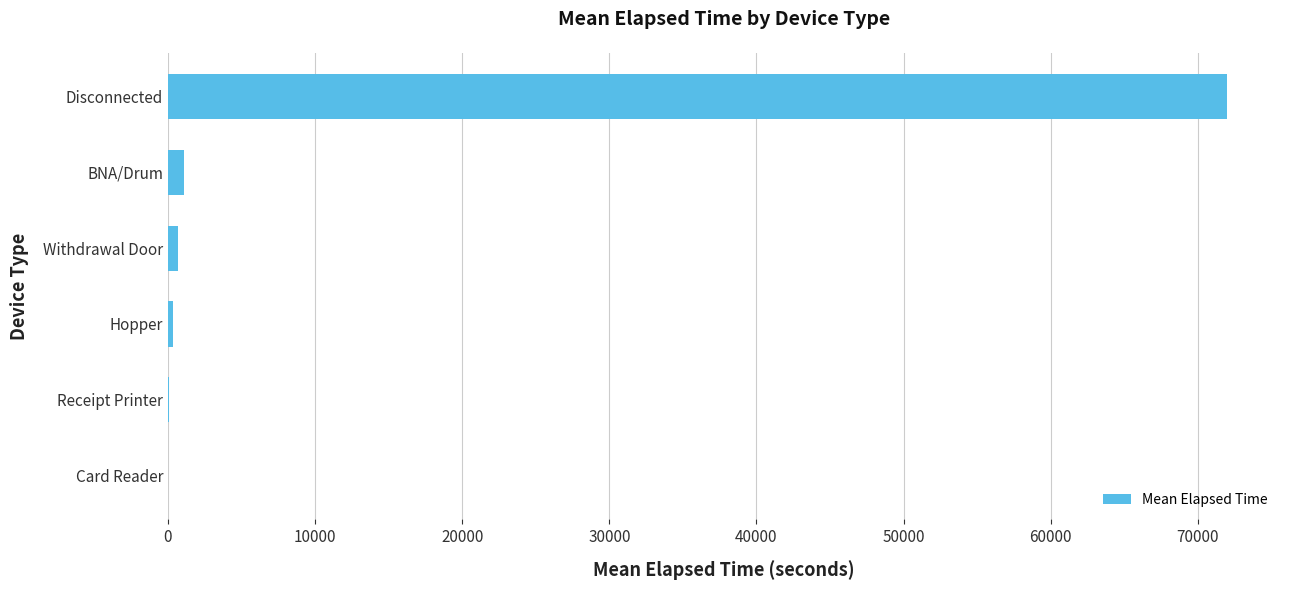

What is the sum of all values?

74169